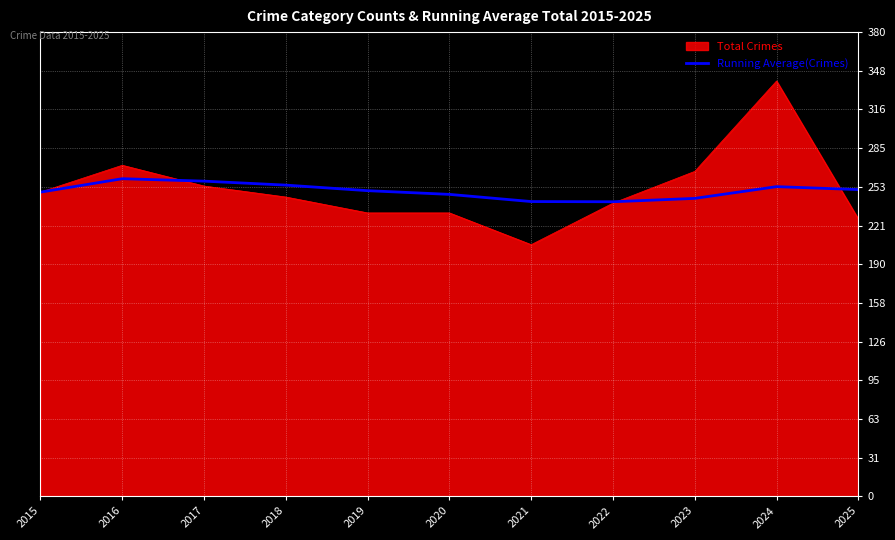

Which category has the lowest value across all series?

2021